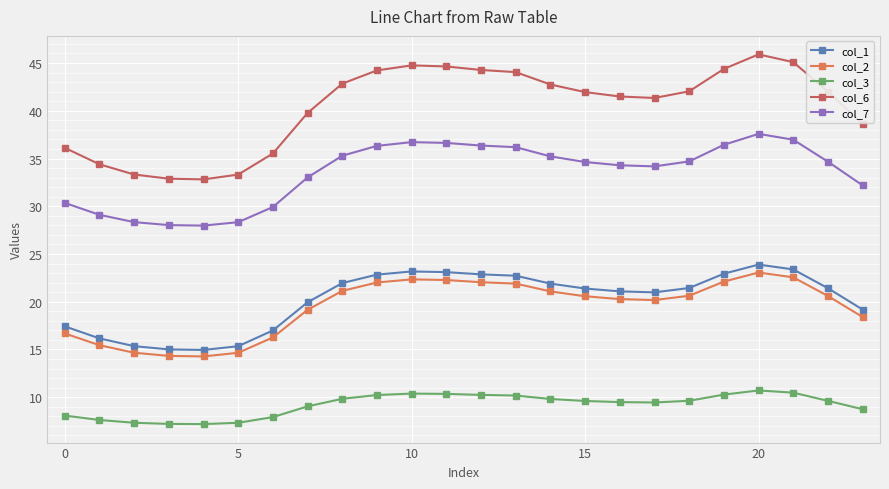

Which series has the largest range (max minus min)?

col_6